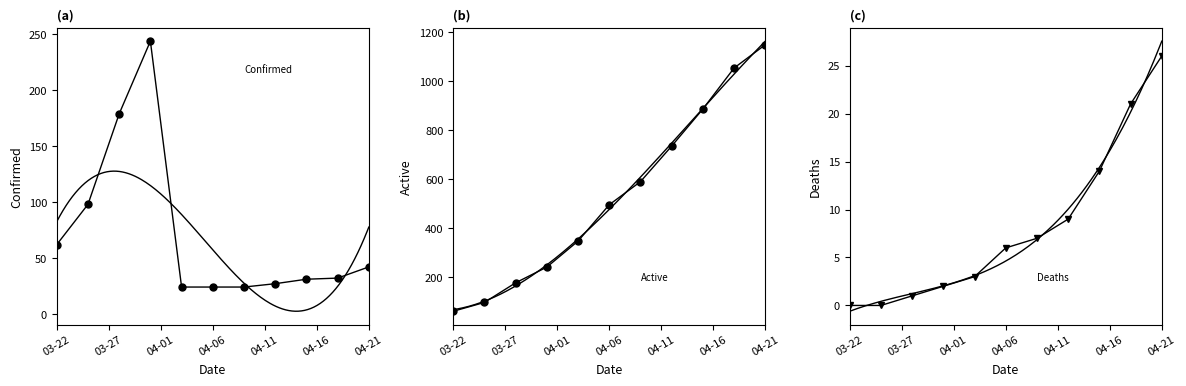

List the series in order of their peak value, highest first.

Active, Confirmed, Deaths